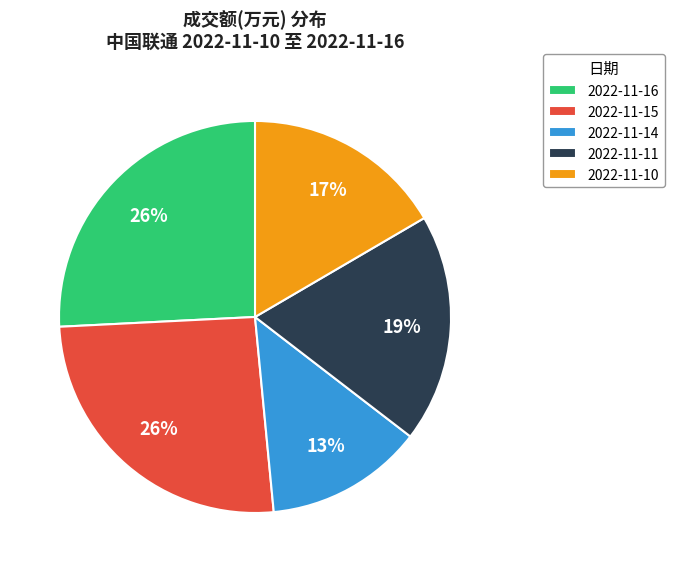

How many slices are in this pie chart?

5